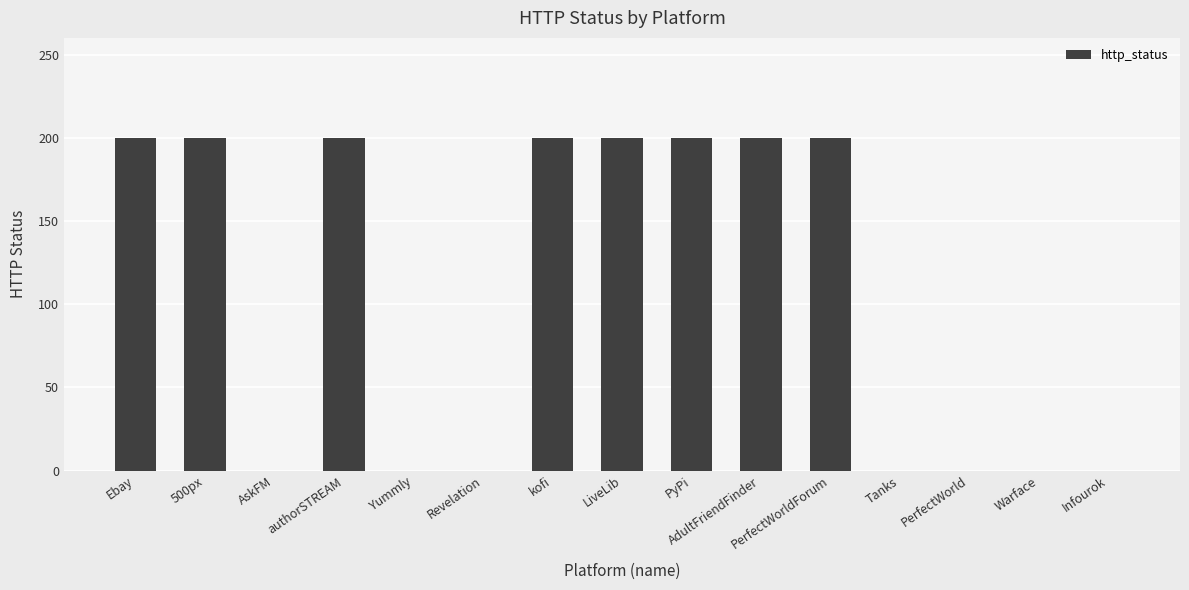

Is it true that the value at Infourok is 0?

True